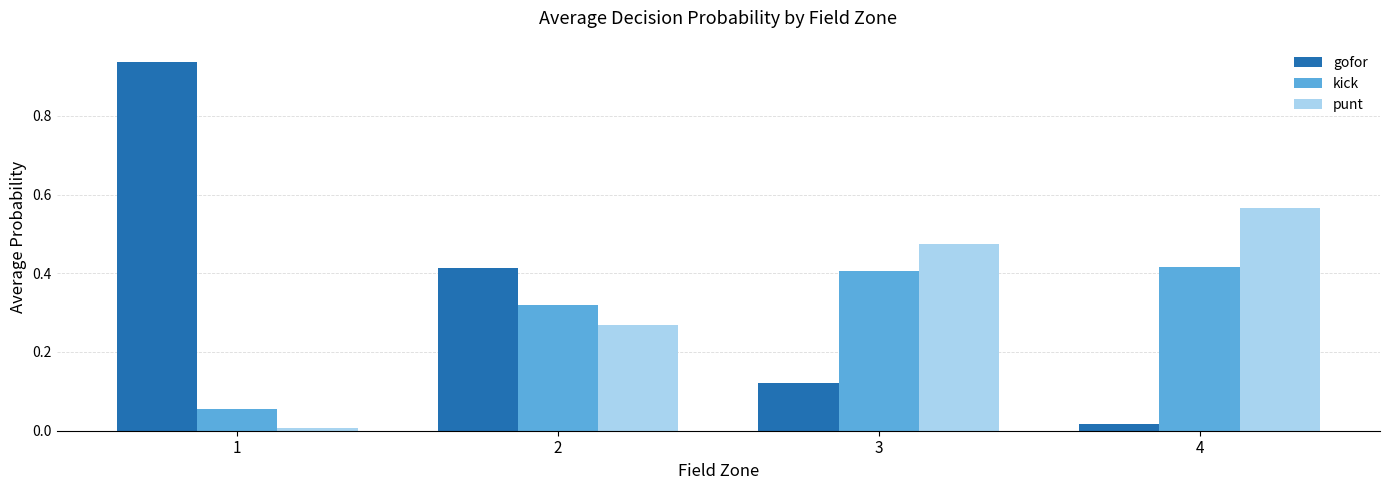

What is the sum of all kick values?

1.2